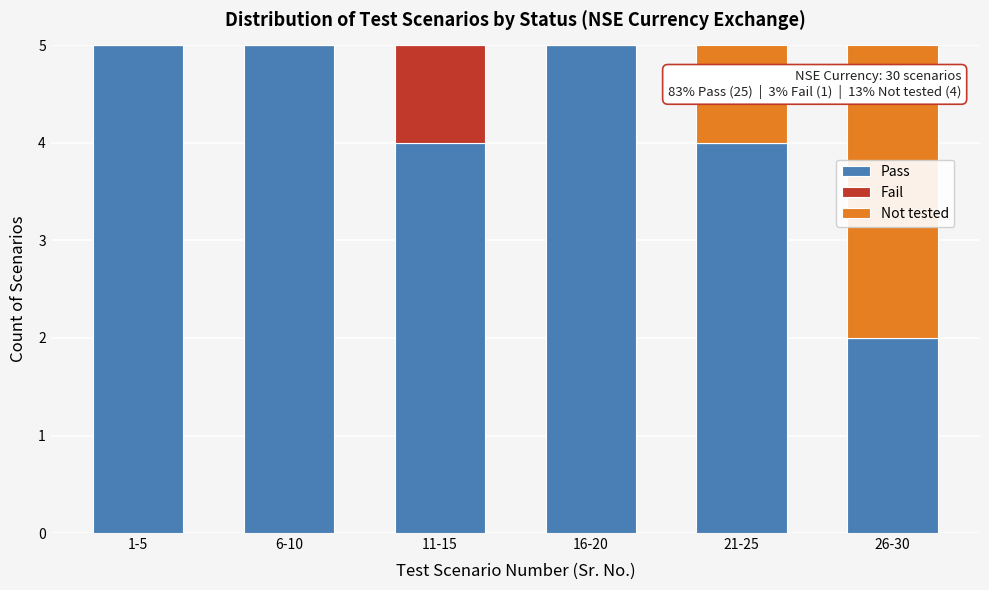

Reading left to right, what are the values for Pass?

1-5=5	6-10=5	11-15=4	16-20=5	21-25=4	26-30=2